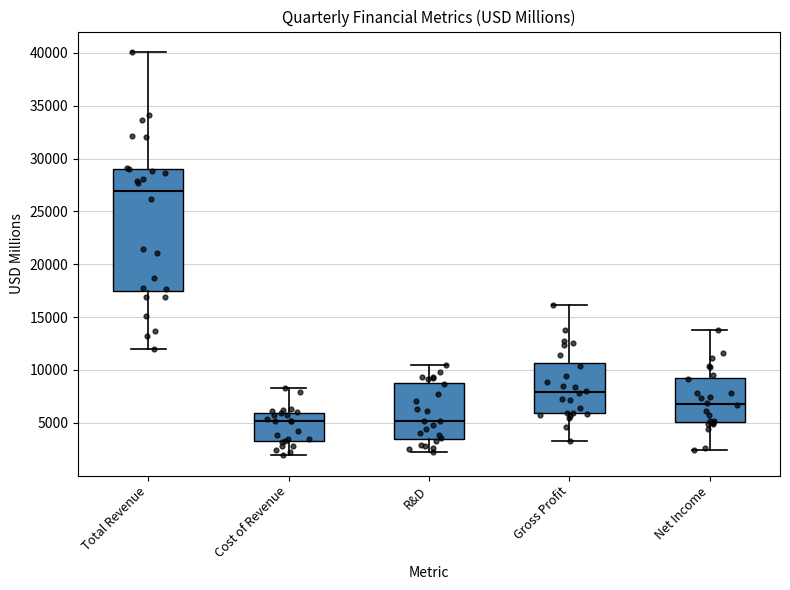

Which box is the tallest, from its lower edge to its upper edge?

Total Revenue